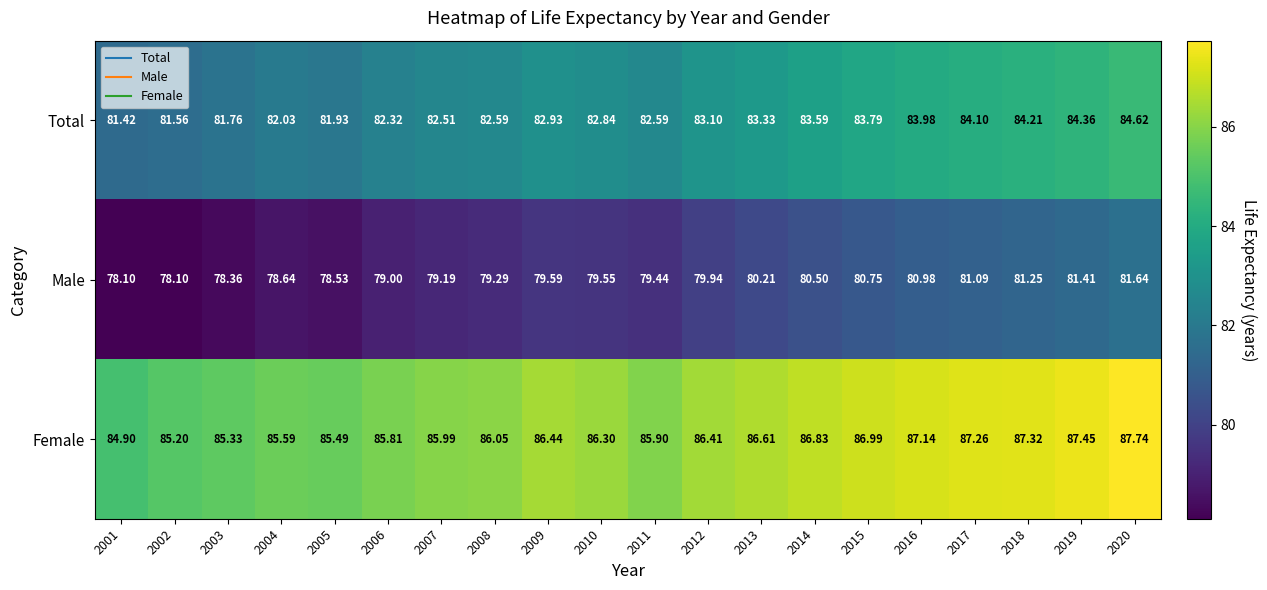

List the series in order of their peak value, lowest first.

Male, Total, Female